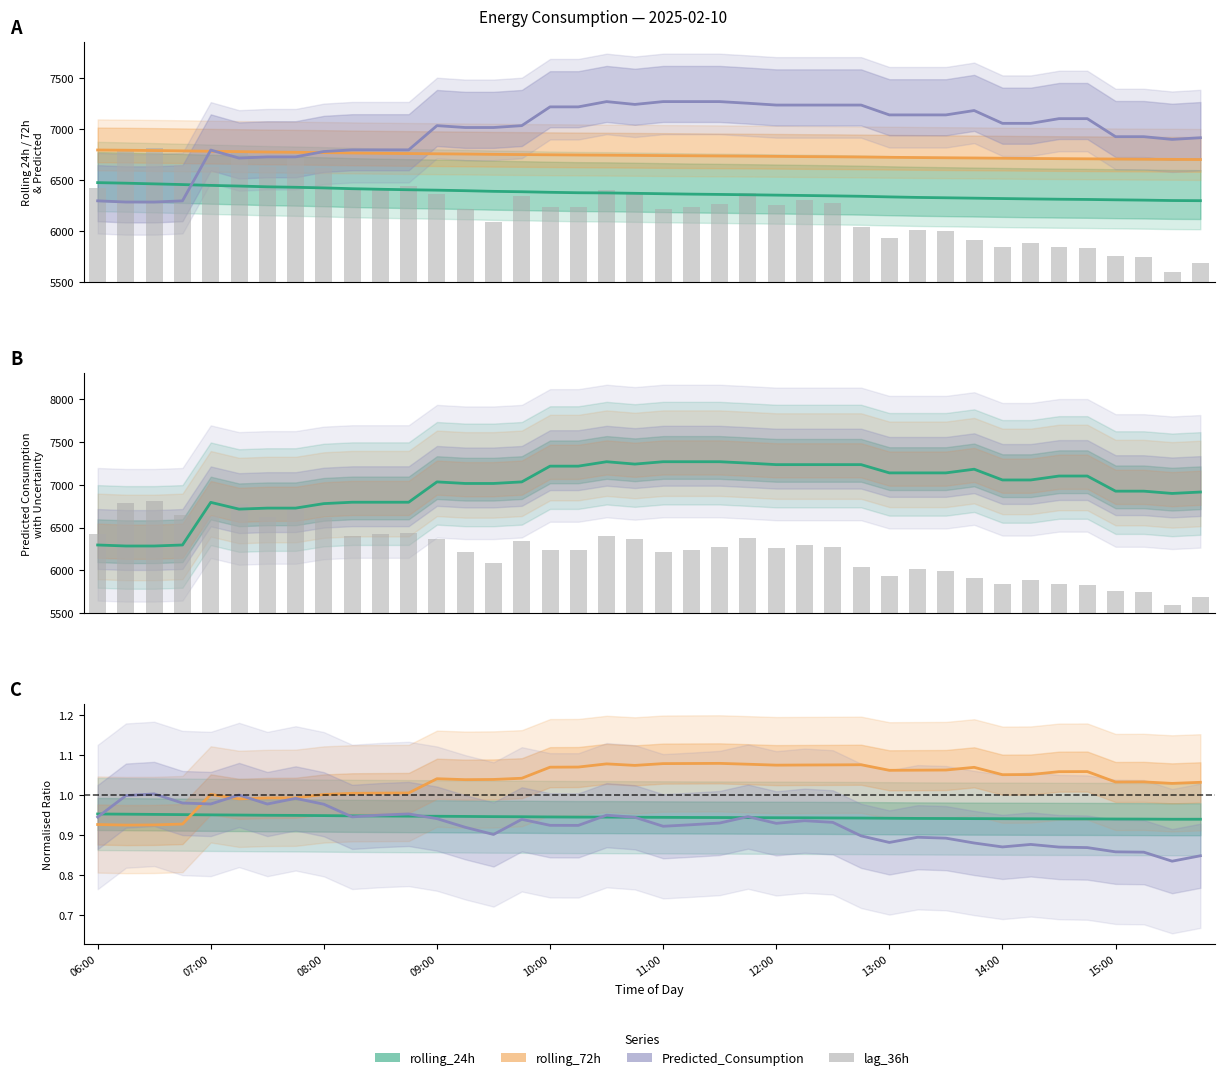

List the labels in order of lag_36h value, smallest first.

38, 39, 37, 36, 35, 34, 32, 33, 31, 28, 30, 29, 27, 14, 13, 20, 17, 16, 21, 24, 22, 26, 25, 15, 12, 19, 23, 15:00, 18, 06:00, 10, 11, 14:00, 12:00, 10:00, 09:00, 13:00, 11:00, 07:00, 08:00